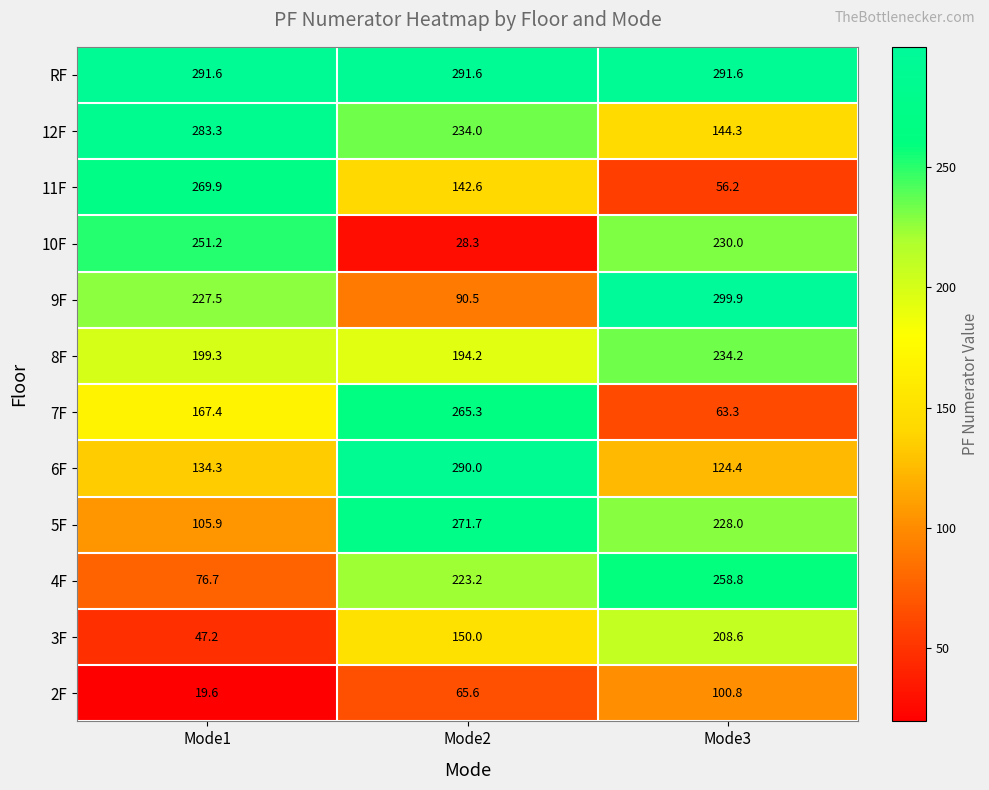

Count the number of data series in this chart.

12